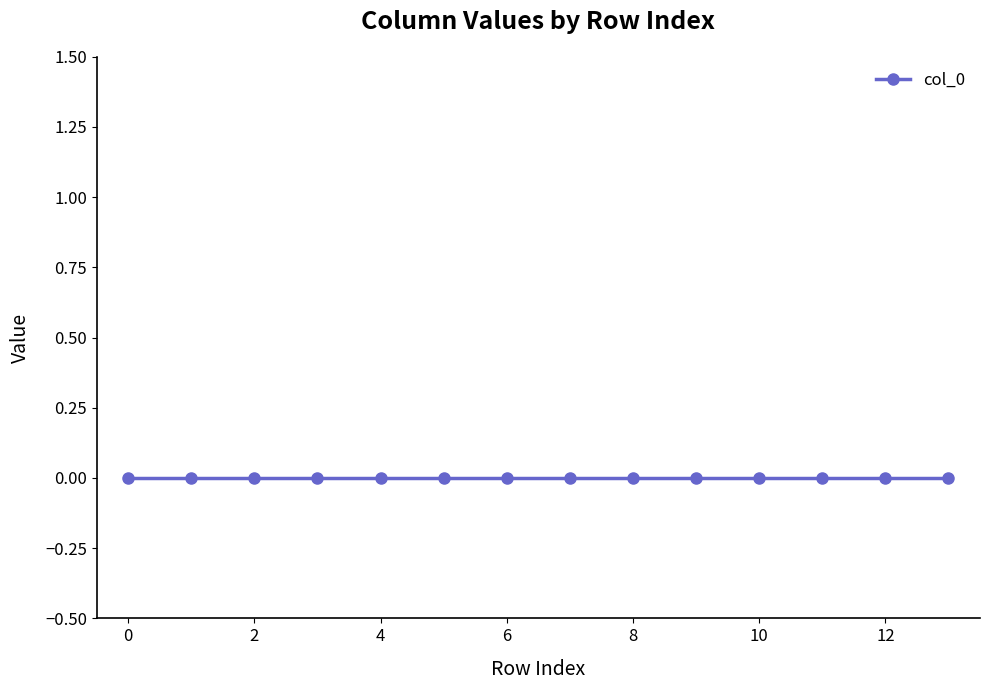

List the labels in order of value, smallest first.

0.0, 1.0, 2.0, 3.0, 4.0, 5.0, 6.0, 7.0, 8.0, 9.0, 10.0, 11.0, 12.0, 13.0